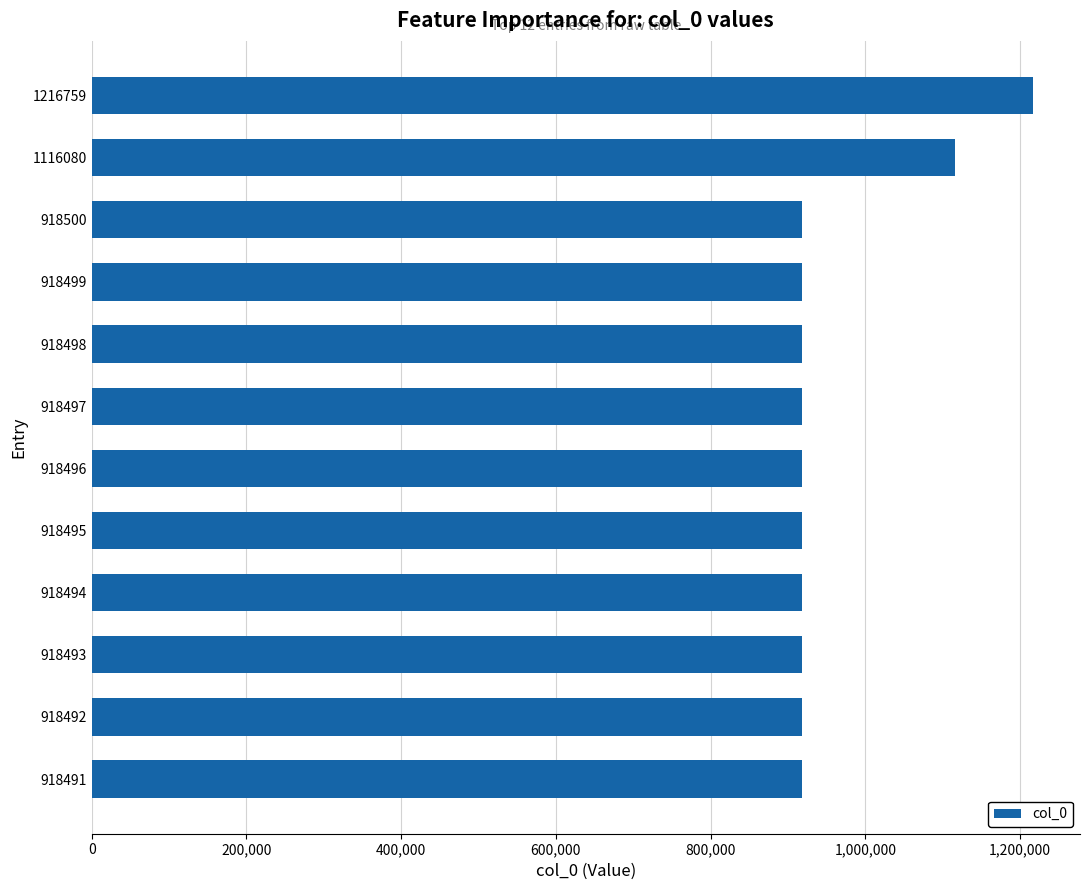

What is the ratio of the value at 918500 to the value at 918493?

1.0